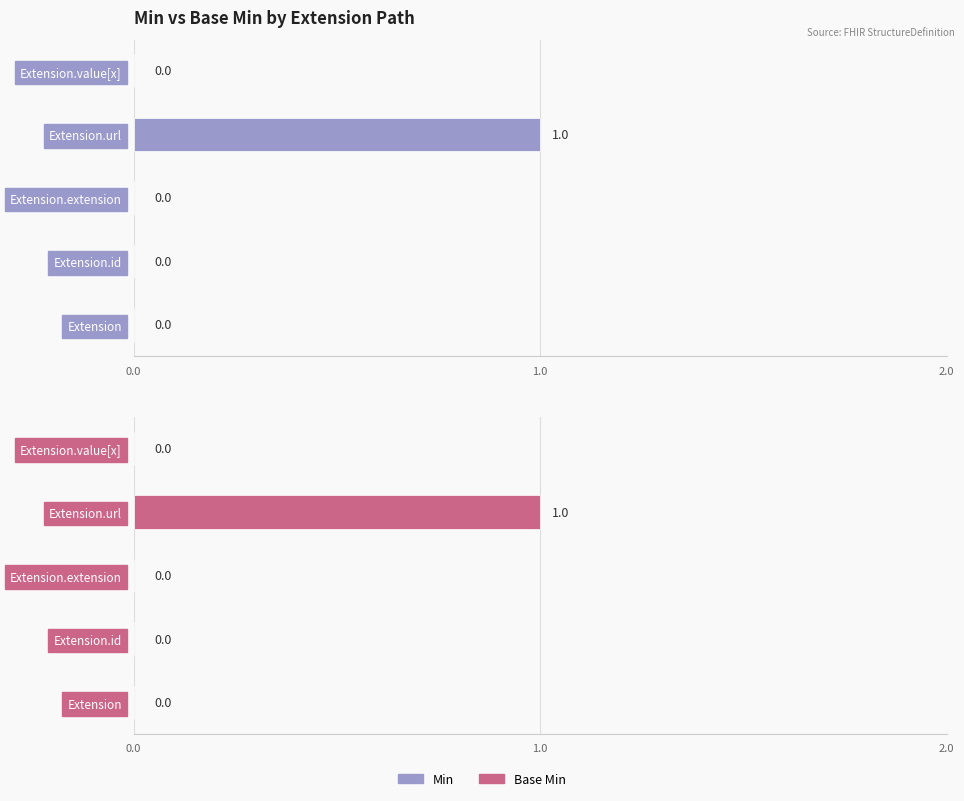

How many bars are there in each group?

2